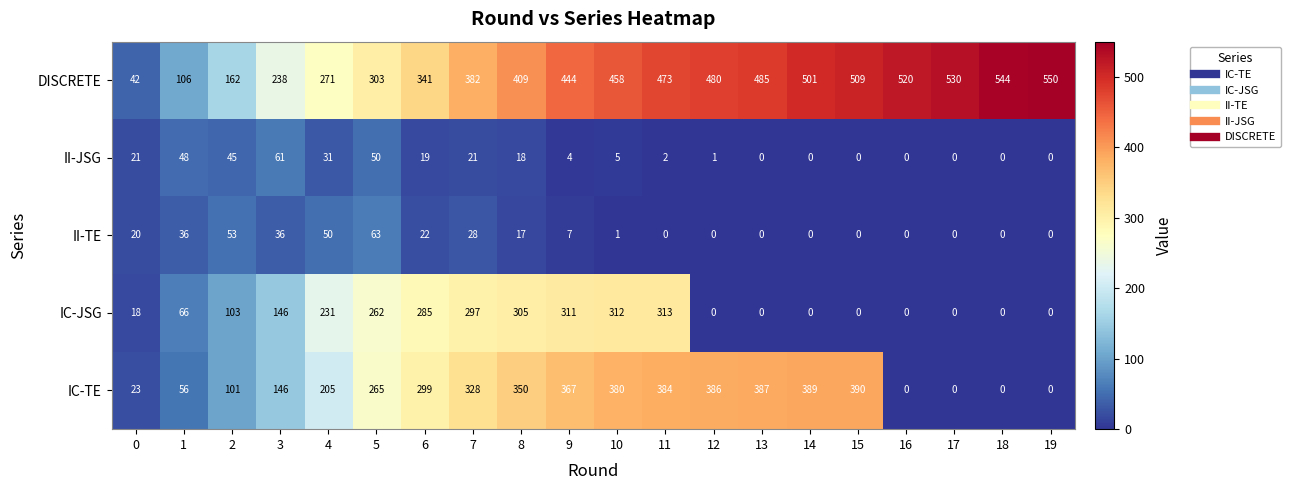

Which series has the widest spread of values?

DISCRETE